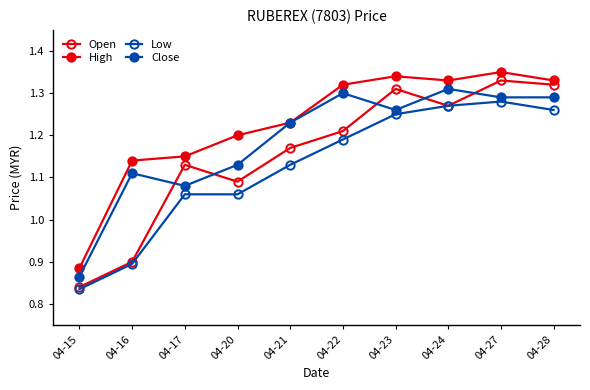

The High series shows 1.3 at 04-15. True or false?

False